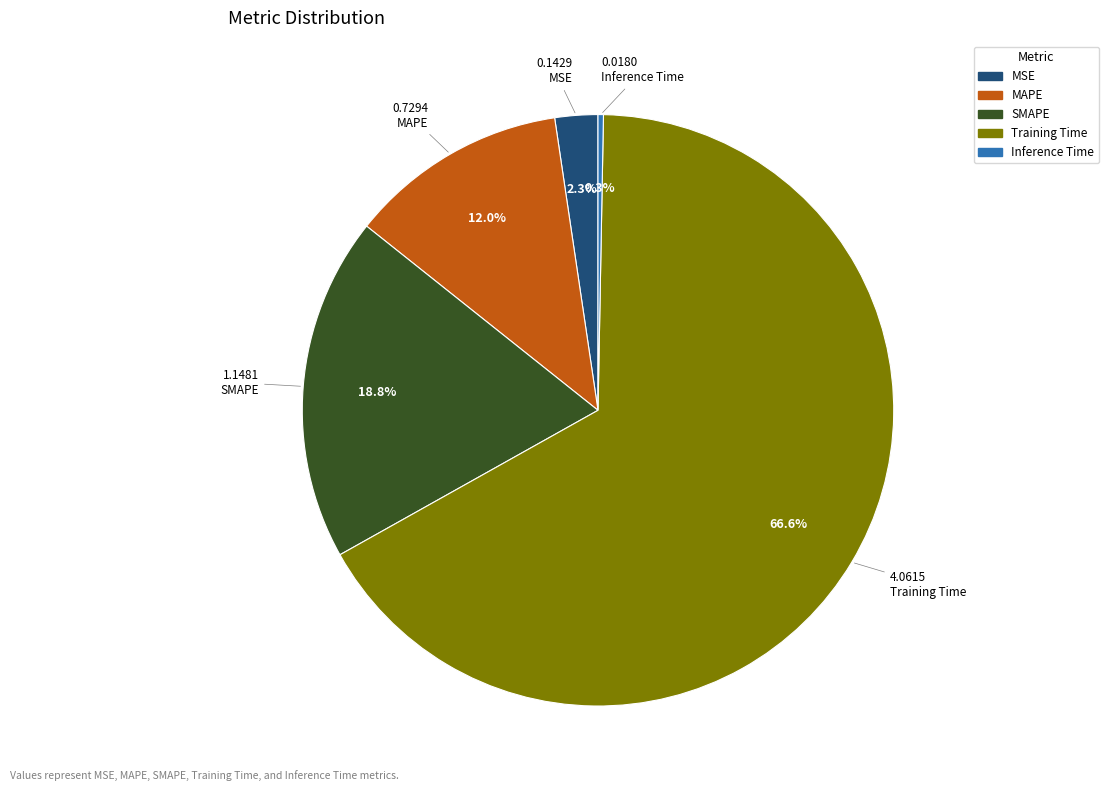

To the nearest percent, what is the average slice percentage?

20%